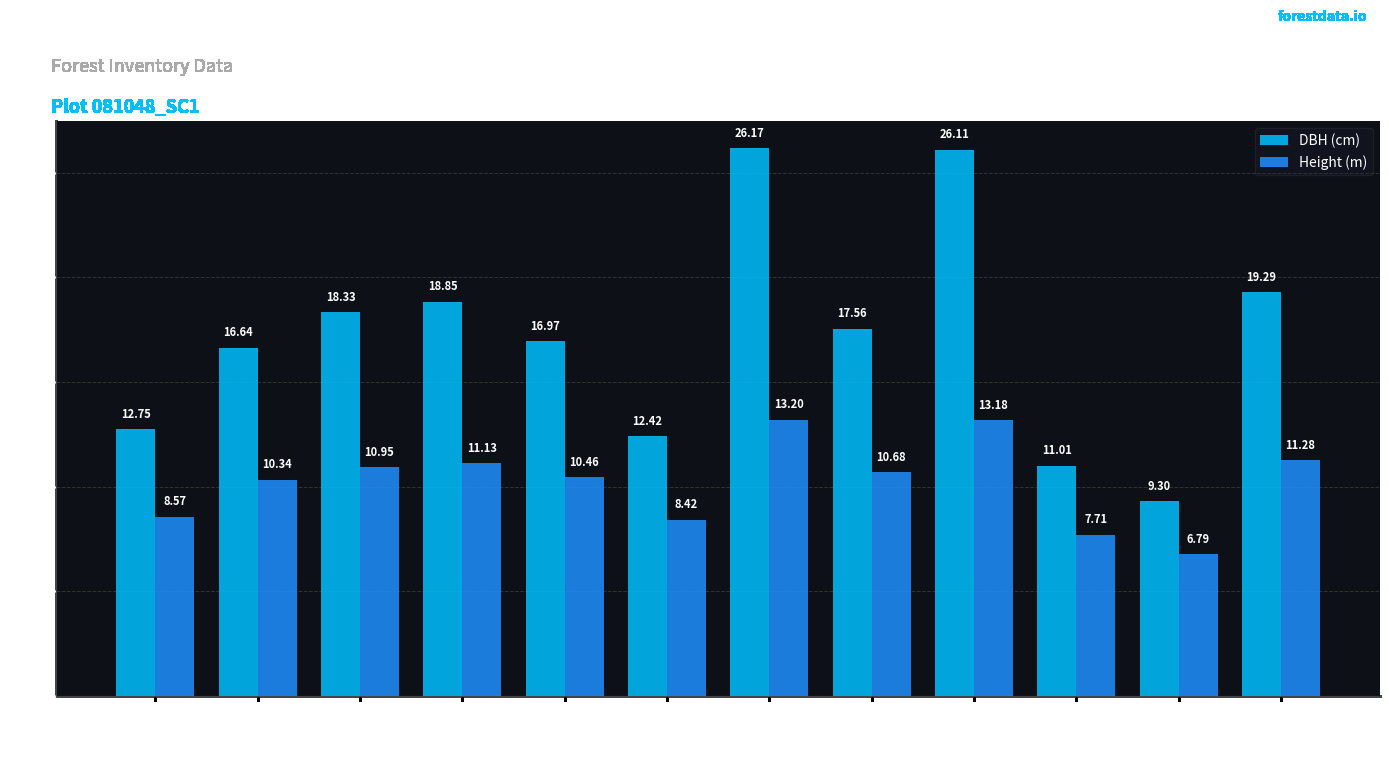

The DBH (cm) series shows 5.6 at 81048024. True or false?

False